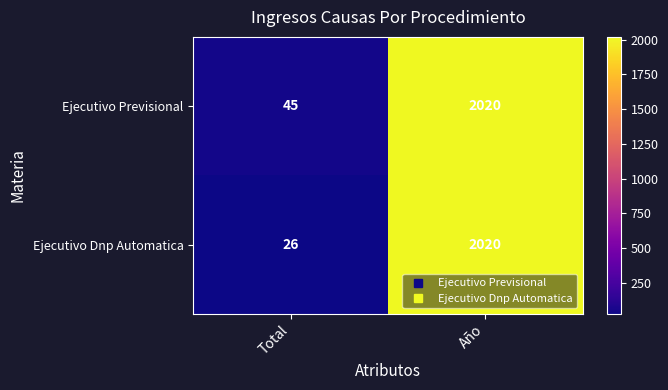

Where is Ejecutivo Dnp Automatica nearest to the value 1023?

Total